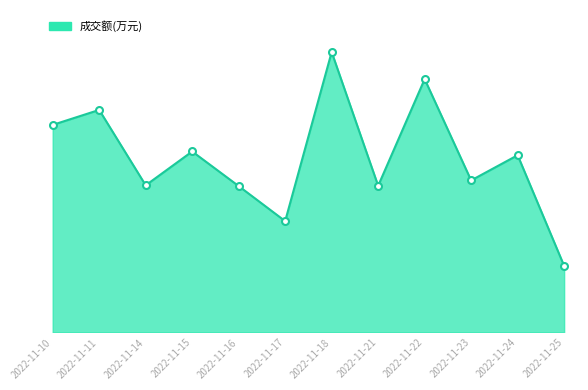

Approximately how many times larger is the value at 2022-11-16 compared to 2022-11-25?

2.2